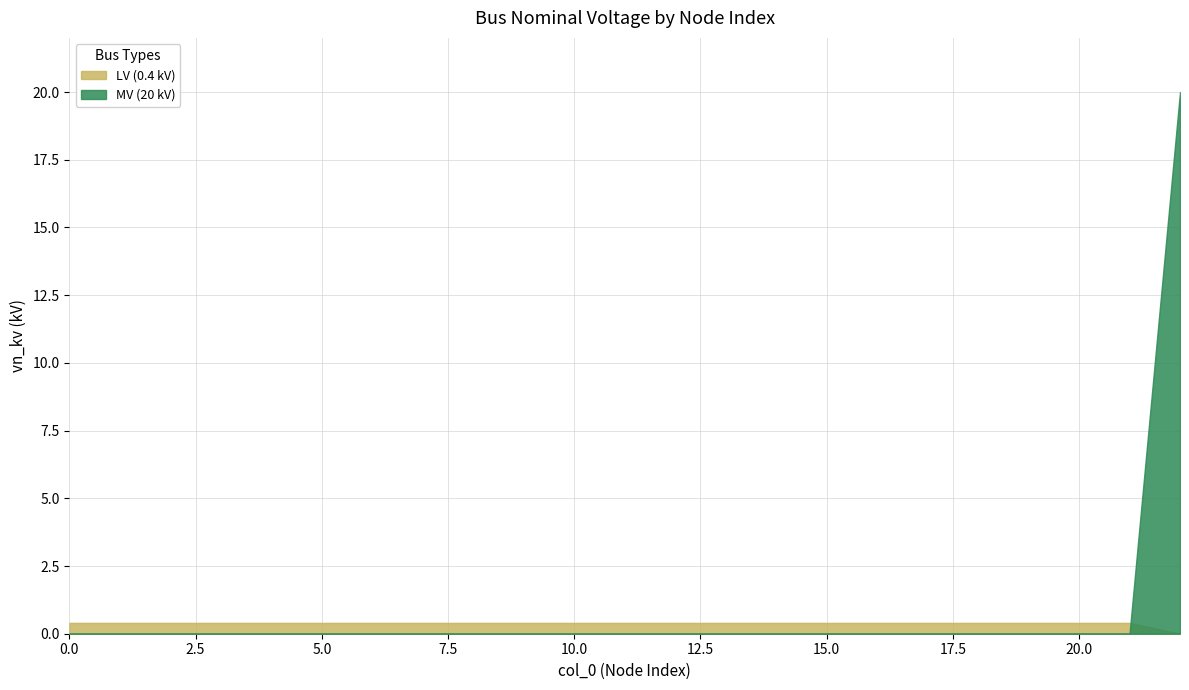

Count the number of data series in this chart.

2